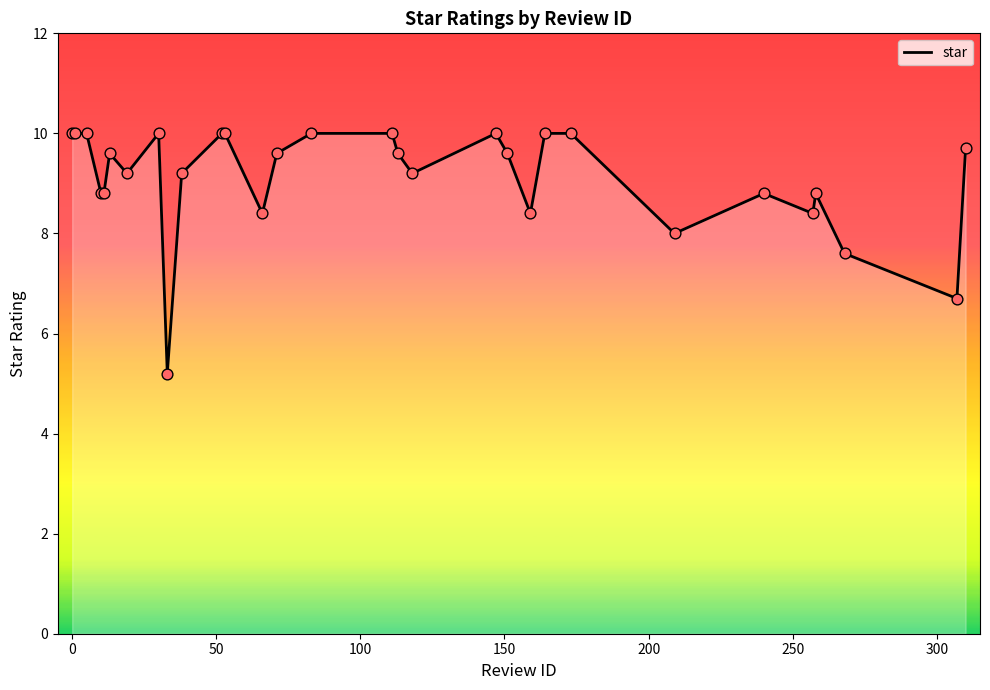

What is the maximum value shown in the chart?

10.0